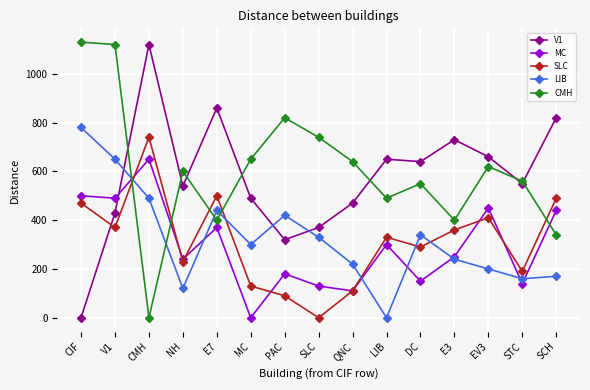

Which category has the highest value in the MC series?

CMH